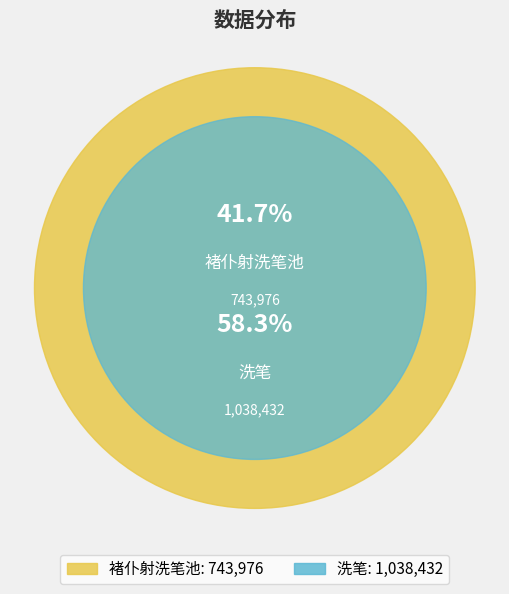

Which category has the biggest portion of the pie?

洗笔